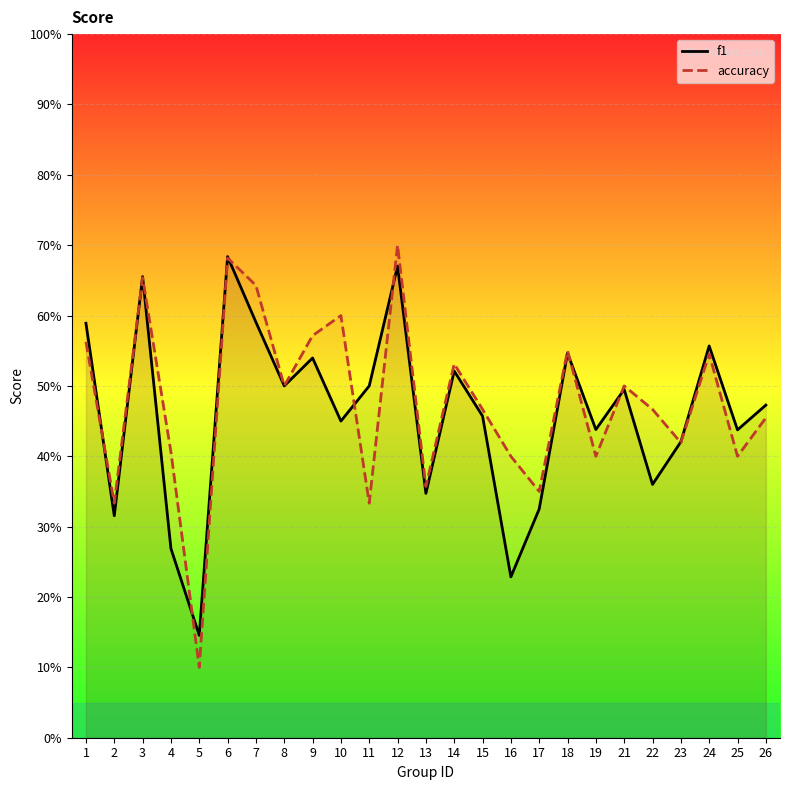

The f1 series shows 0.7 at 12. True or false?

True